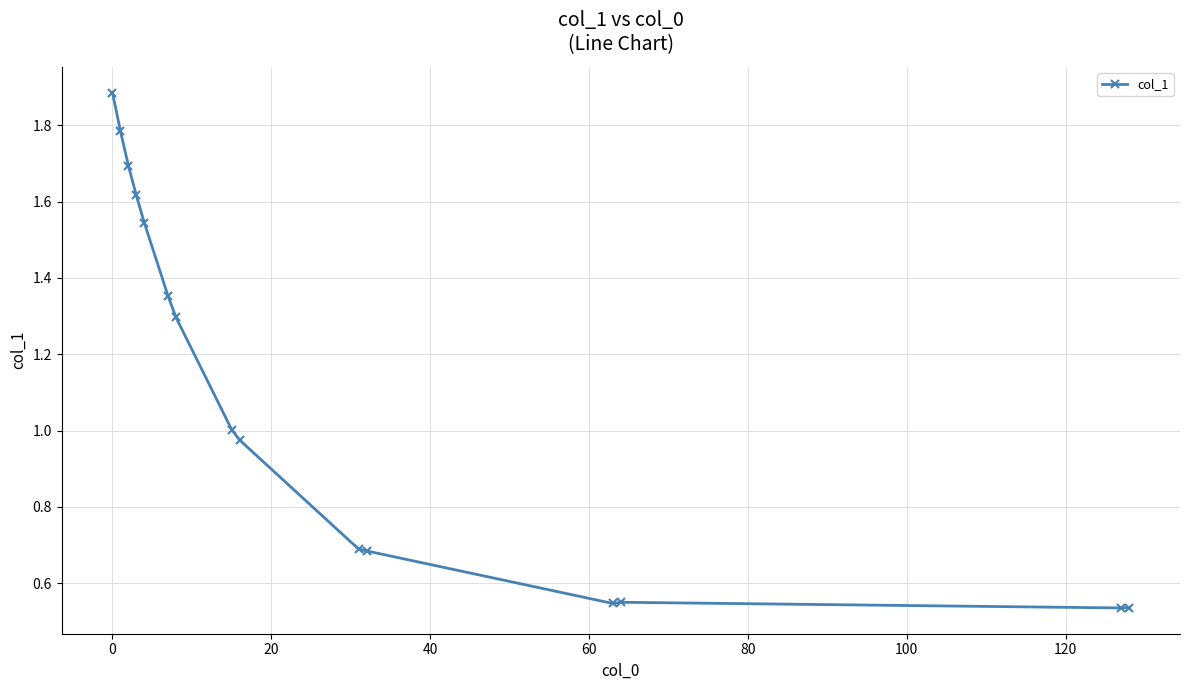

What is the greatest value displayed?

1.9